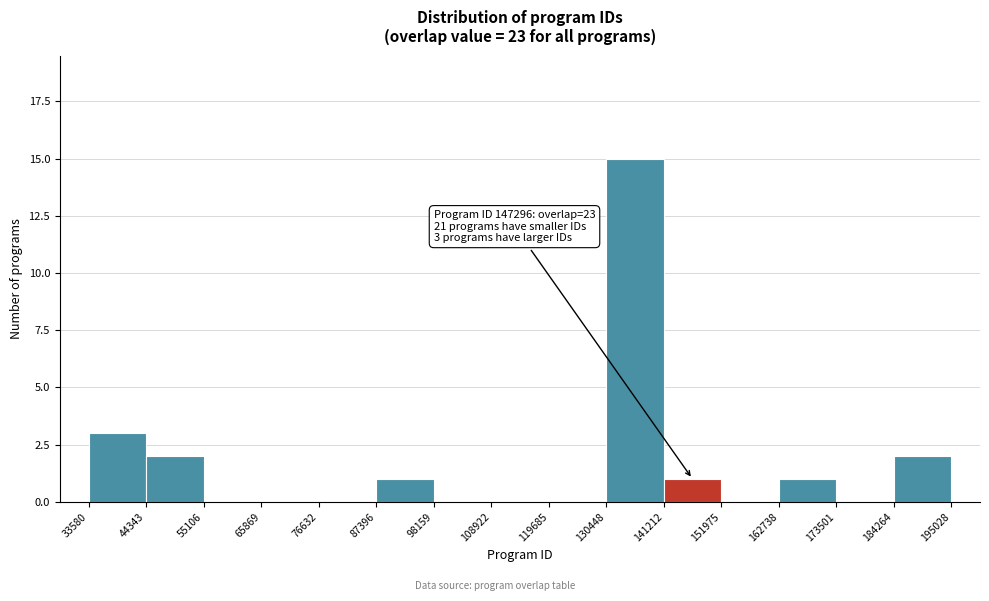

Which range on the x-axis has the tallest bar?

130448 to 141212